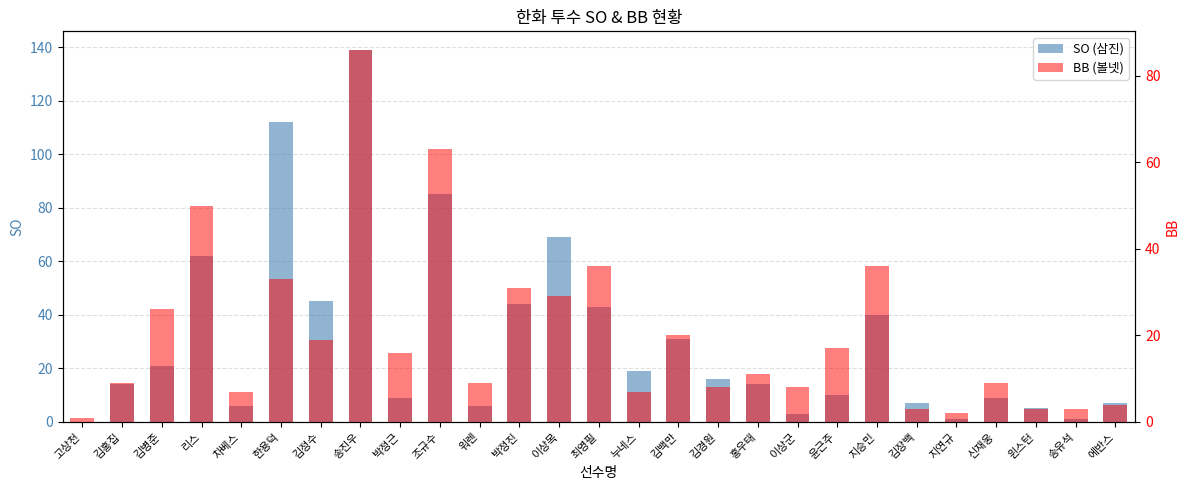

List the labels in order of SO (삼진) value, largest first.

송진우, 한용덕, 조규수, 이상목, 리스, 김정수, 박정진, 최영필, 지승민, 김백만, 김병준, 누네스, 김경원, 김홍집, 홍우태, 윤근주, 박정근, 신재웅, 김장백, 에반스, 차베스, 워렌, 윈스턴, 이상군, 지연규, 송유석, 고상천